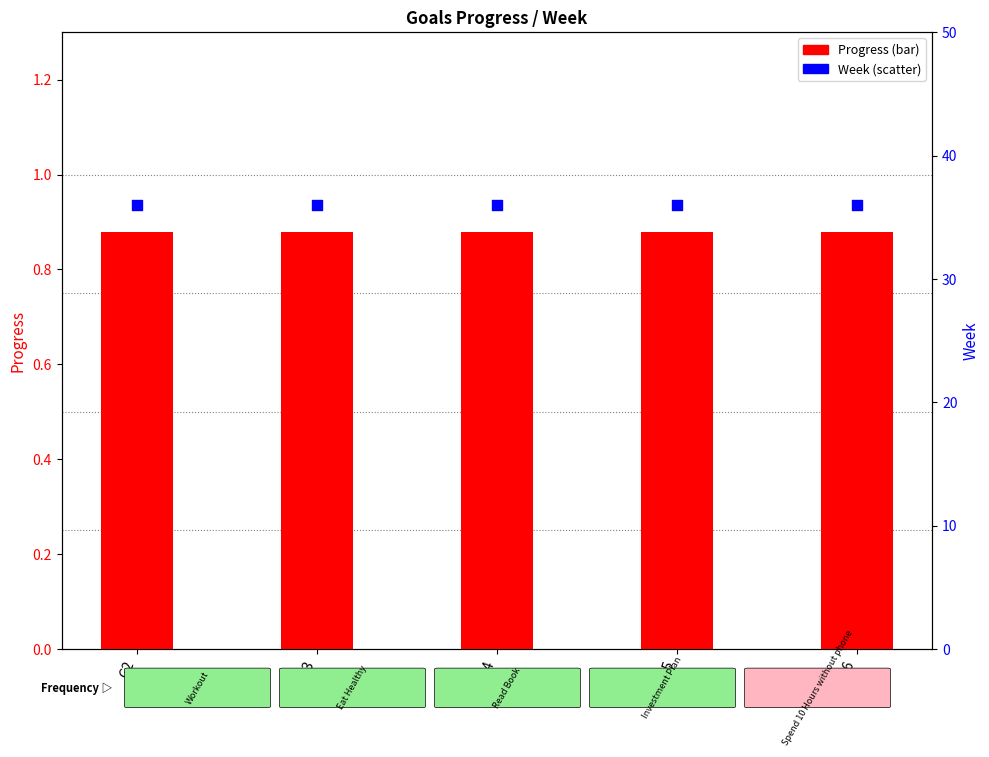

At how many categories does at least one series exceed 15?

5